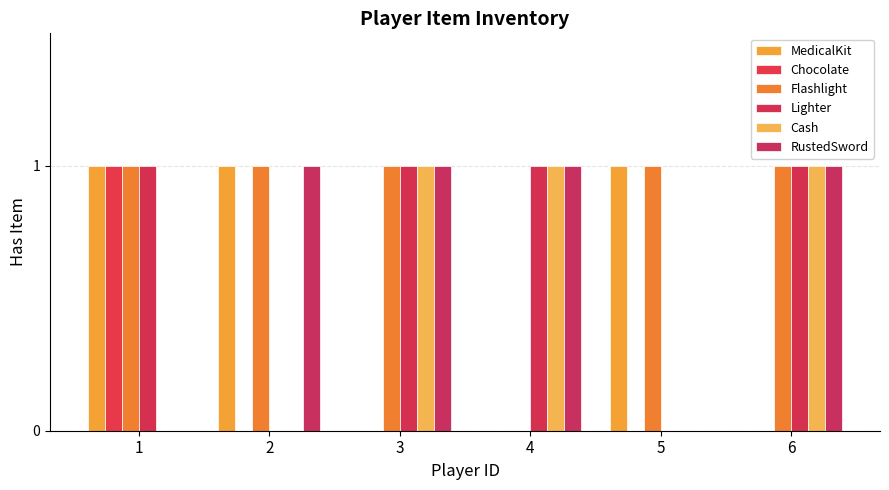

Rank the series by their maximum value, from lowest to highest.

MedicalKit, Chocolate, Flashlight, Lighter, Cash, RustedSword